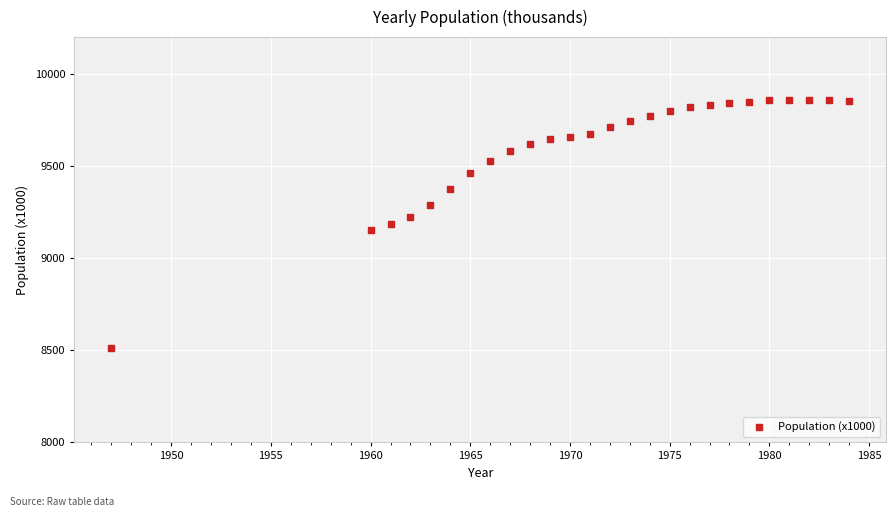

What is the range of X values (max minus min)?

37